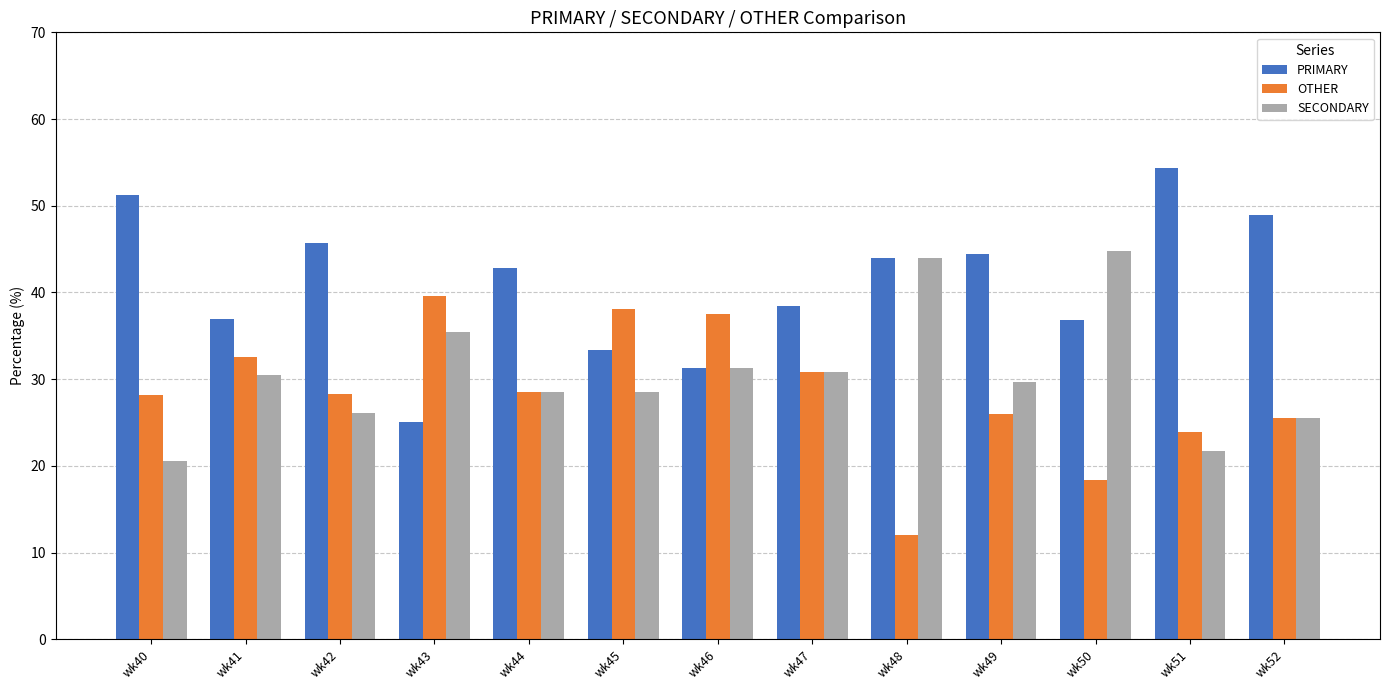

How many bars are there in each group?

3